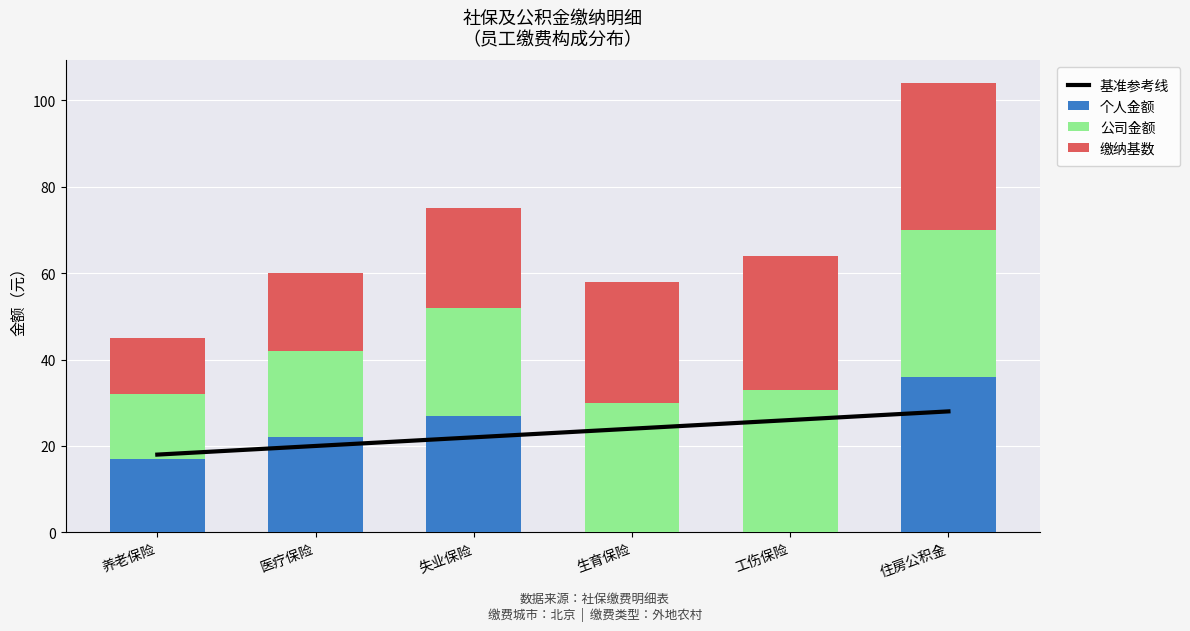

The value of 个人金额 at 工伤保险 is 16. True or false?

False